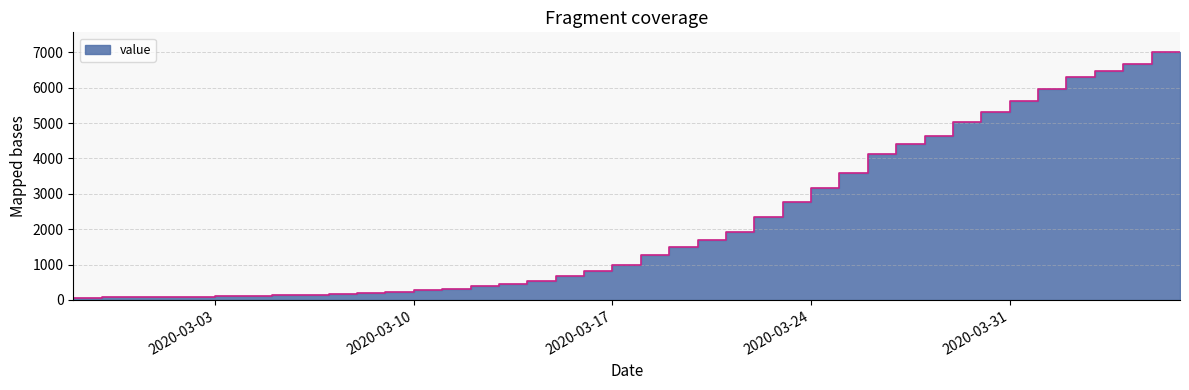

Count the number of values greater than 993.

19